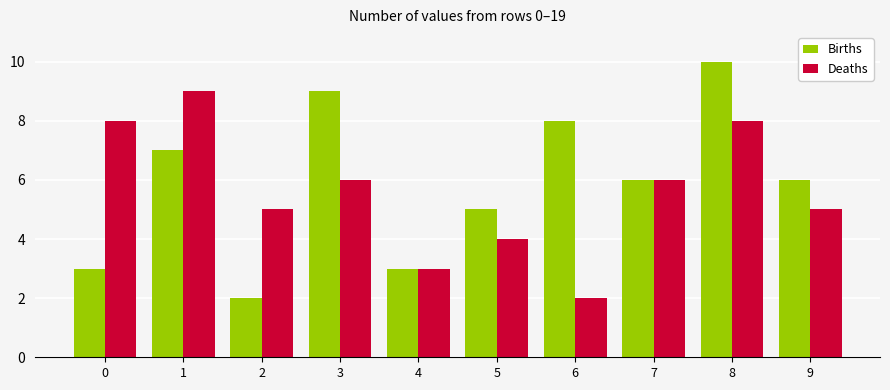

What is the minimum value for Deaths?

2